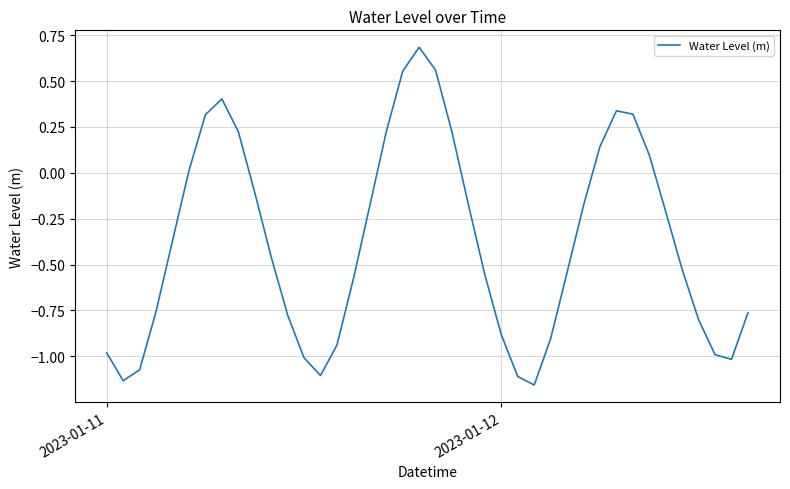

What is the difference between the maximum and minimum values?

1.8